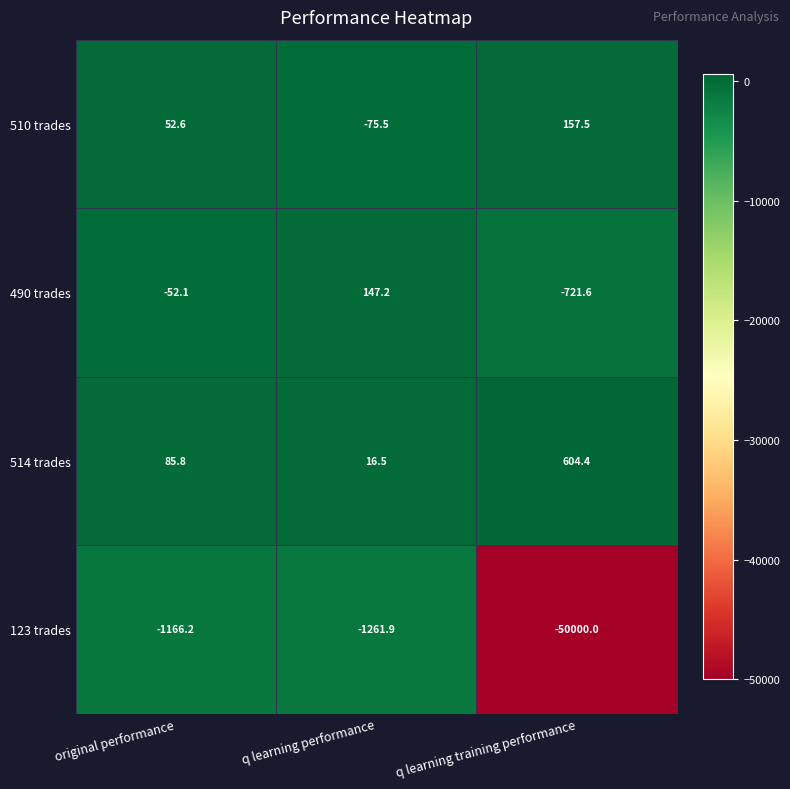

How many categories are shown in the chart?

3